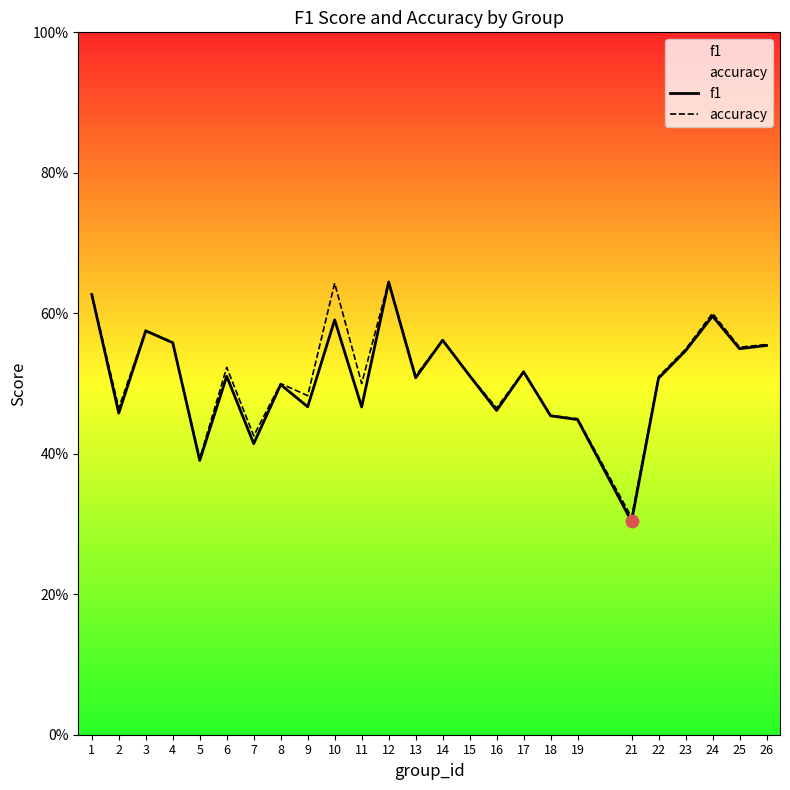

Which series contains the highest Y value?

accuracy